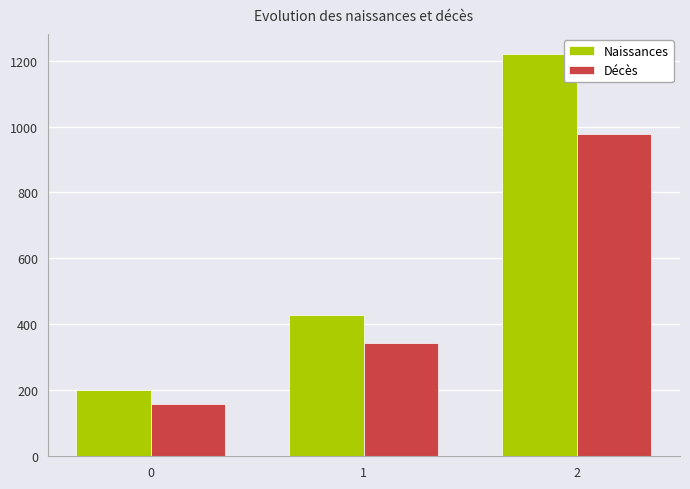

What is the sum of all Décès values?

1478.9